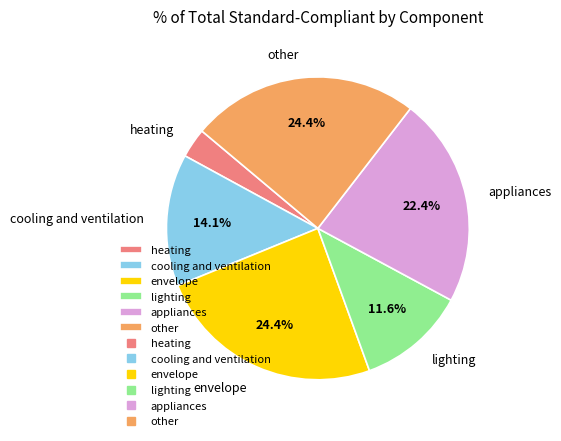

Which has a higher value, other or lighting?

other